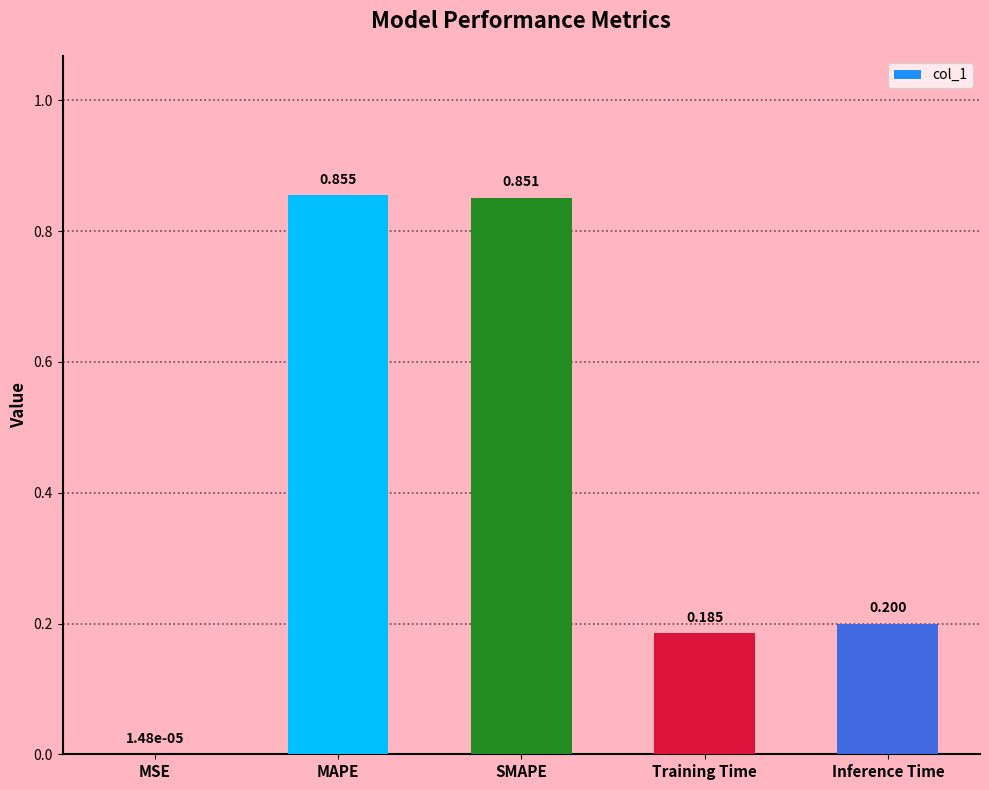

The value at Inference Time is 0.1. True or false?

False